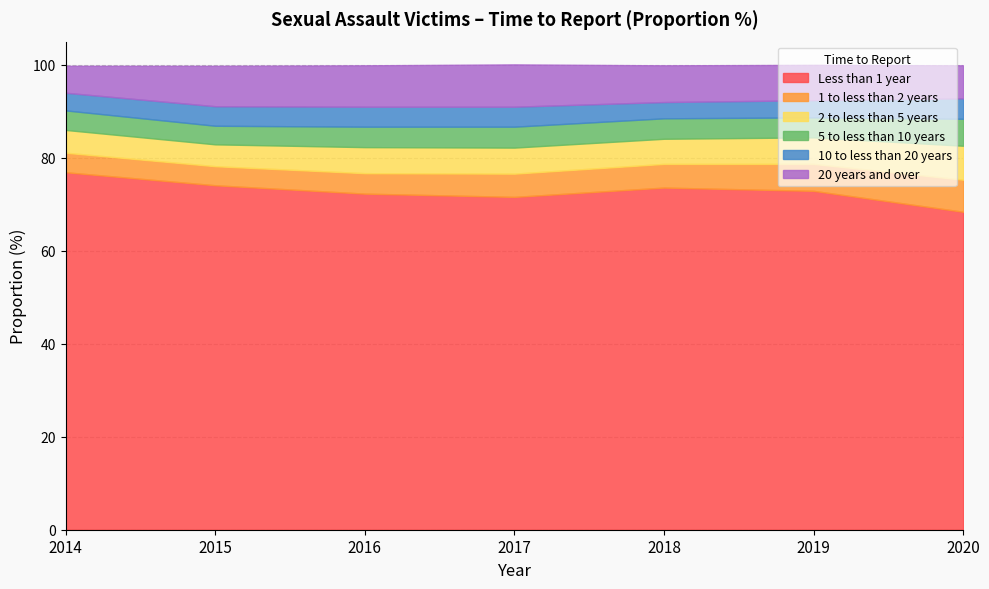

At 2015, list the series in order from largest to smallest.

Less than 1 year, 20 years and over, 2 to less than 5 years, 10 to less than 20 years, 1 to less than 2 years, 5 to less than 10 years